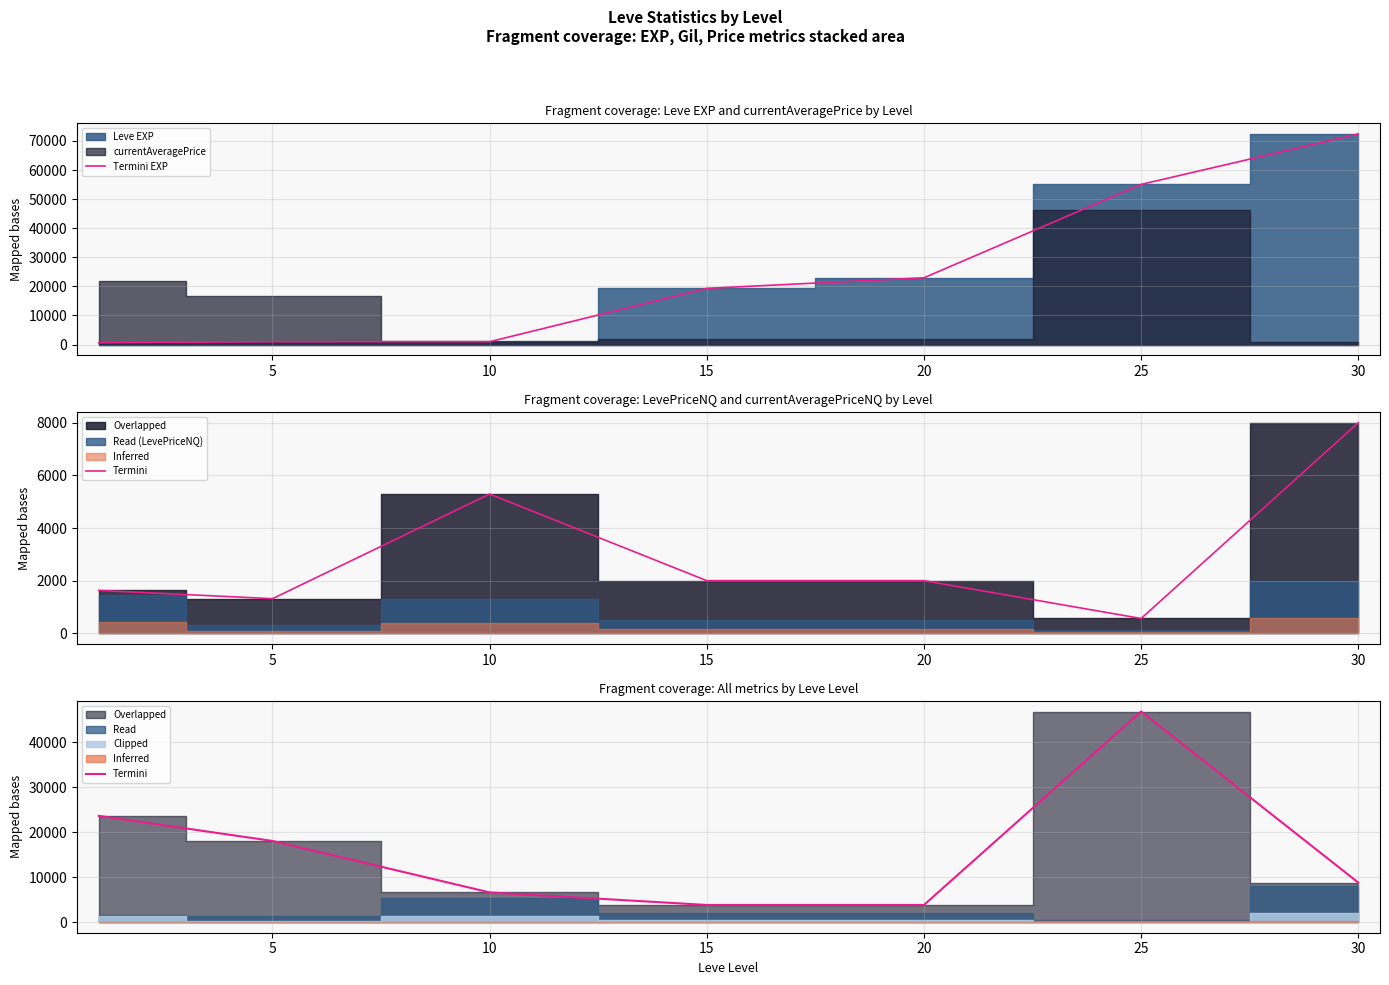

True or false: Termini and Termini EXP cross at least once.

True